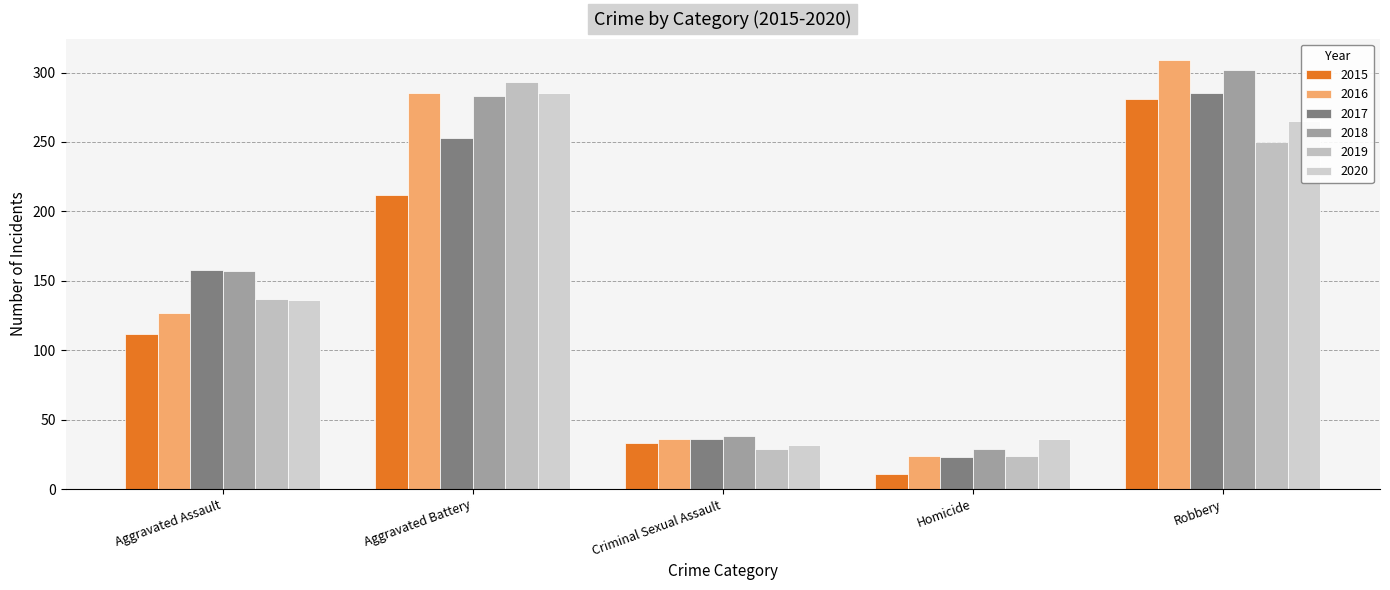

Which category has the highest value in the 2015 series?

Robbery